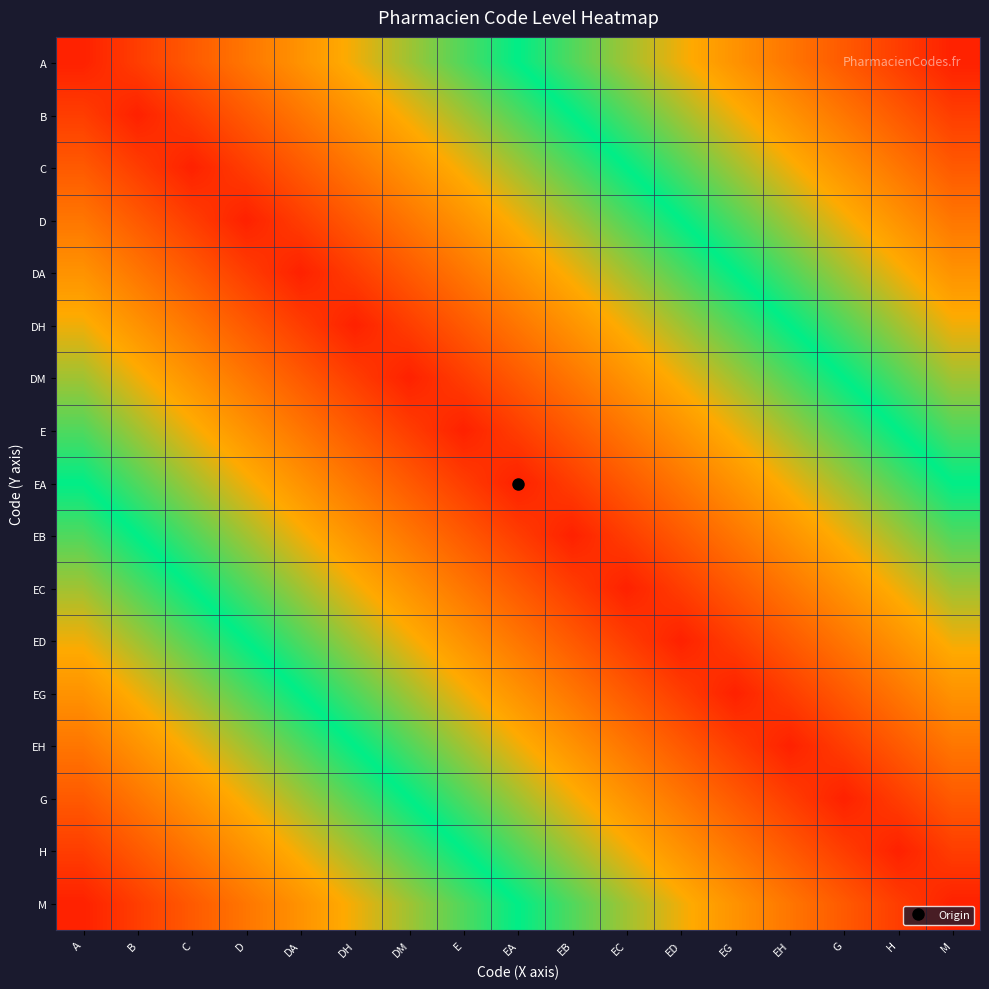

Reading left to right, what are all the values shown in this chart?

A: A=0.0	B=0.1	C=0.1	D=0.2	DA=0.2	DH=0.3	DM=0.4	E=0.4	EA=0.5	EB=0.6	EC=0.6	ED=0.7	EG=0.8	EH=0.8	G=0.9	H=0.9	M=1.0
B: A=0.1	B=0.0	C=0.1	D=0.1	DA=0.2	DH=0.2	DM=0.3	E=0.4	EA=0.4	EB=0.5	EC=0.6	ED=0.6	EG=0.7	EH=0.8	G=0.8	H=0.9	M=0.9
C: A=0.1	B=0.1	C=0.0	D=0.1	DA=0.1	DH=0.2	DM=0.2	E=0.3	EA=0.4	EB=0.4	EC=0.5	ED=0.6	EG=0.6	EH=0.7	G=0.8	H=0.8	M=0.9
D: A=0.2	B=0.1	C=0.1	D=0.0	DA=0.1	DH=0.1	DM=0.2	E=0.2	EA=0.3	EB=0.4	EC=0.4	ED=0.5	EG=0.6	EH=0.6	G=0.7	H=0.8	M=0.8
DA: A=0.2	B=0.2	C=0.1	D=0.1	DA=0.0	DH=0.1	DM=0.1	E=0.2	EA=0.2	EB=0.3	EC=0.4	ED=0.4	EG=0.5	EH=0.6	G=0.6	H=0.7	M=0.8
DH: A=0.3	B=0.2	C=0.2	D=0.1	DA=0.1	DH=0.0	DM=0.1	E=0.1	EA=0.2	EB=0.2	EC=0.3	ED=0.4	EG=0.4	EH=0.5	G=0.6	H=0.6	M=0.7
DM: A=0.4	B=0.3	C=0.2	D=0.2	DA=0.1	DH=0.1	DM=0.0	E=0.1	EA=0.1	EB=0.2	EC=0.2	ED=0.3	EG=0.4	EH=0.4	G=0.5	H=0.6	M=0.6
E: A=0.4	B=0.4	C=0.3	D=0.2	DA=0.2	DH=0.1	DM=0.1	E=0.0	EA=0.1	EB=0.1	EC=0.2	ED=0.2	EG=0.3	EH=0.4	G=0.4	H=0.5	M=0.6
EA: A=0.5	B=0.4	C=0.4	D=0.3	DA=0.2	DH=0.2	DM=0.1	E=0.1	EA=0.0	EB=0.1	EC=0.1	ED=0.2	EG=0.2	EH=0.3	G=0.4	H=0.4	M=0.5
EB: A=0.6	B=0.5	C=0.4	D=0.4	DA=0.3	DH=0.2	DM=0.2	E=0.1	EA=0.1	EB=0.0	EC=0.1	ED=0.1	EG=0.2	EH=0.2	G=0.3	H=0.4	M=0.4
EC: A=0.6	B=0.6	C=0.5	D=0.4	DA=0.4	DH=0.3	DM=0.2	E=0.2	EA=0.1	EB=0.1	EC=0.0	ED=0.1	EG=0.1	EH=0.2	G=0.2	H=0.3	M=0.4
ED: A=0.7	B=0.6	C=0.6	D=0.5	DA=0.4	DH=0.4	DM=0.3	E=0.2	EA=0.2	EB=0.1	EC=0.1	ED=0.0	EG=0.1	EH=0.1	G=0.2	H=0.2	M=0.3
EG: A=0.8	B=0.7	C=0.6	D=0.6	DA=0.5	DH=0.4	DM=0.4	E=0.3	EA=0.2	EB=0.2	EC=0.1	ED=0.1	EG=0.0	EH=0.1	G=0.1	H=0.2	M=0.2
EH: A=0.8	B=0.8	C=0.7	D=0.6	DA=0.6	DH=0.5	DM=0.4	E=0.4	EA=0.3	EB=0.2	EC=0.2	ED=0.1	EG=0.1	EH=0.0	G=0.1	H=0.1	M=0.2
G: A=0.9	B=0.8	C=0.8	D=0.7	DA=0.6	DH=0.6	DM=0.5	E=0.4	EA=0.4	EB=0.3	EC=0.2	ED=0.2	EG=0.1	EH=0.1	G=0.0	H=0.1	M=0.1
H: A=0.9	B=0.9	C=0.8	D=0.8	DA=0.7	DH=0.6	DM=0.6	E=0.5	EA=0.4	EB=0.4	EC=0.3	ED=0.2	EG=0.2	EH=0.1	G=0.1	H=0.0	M=0.1
M: A=1.0	B=0.9	C=0.9	D=0.8	DA=0.8	DH=0.7	DM=0.6	E=0.6	EA=0.5	EB=0.4	EC=0.4	ED=0.3	EG=0.2	EH=0.2	G=0.1	H=0.1	M=0.0